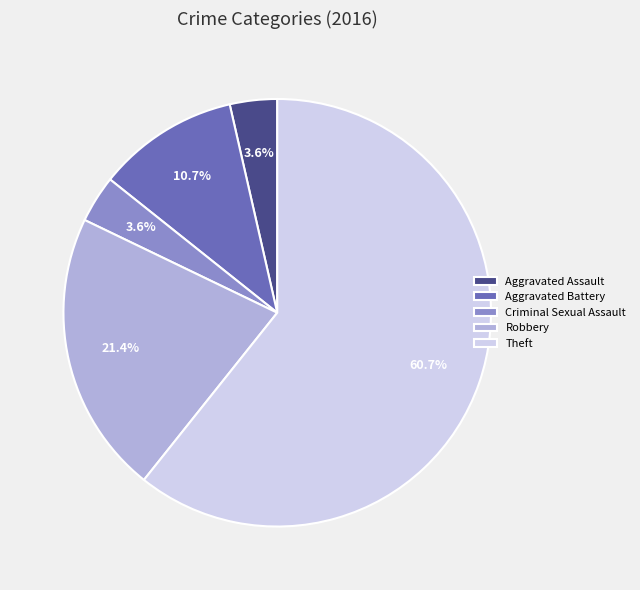

Which slice is the largest?

Theft